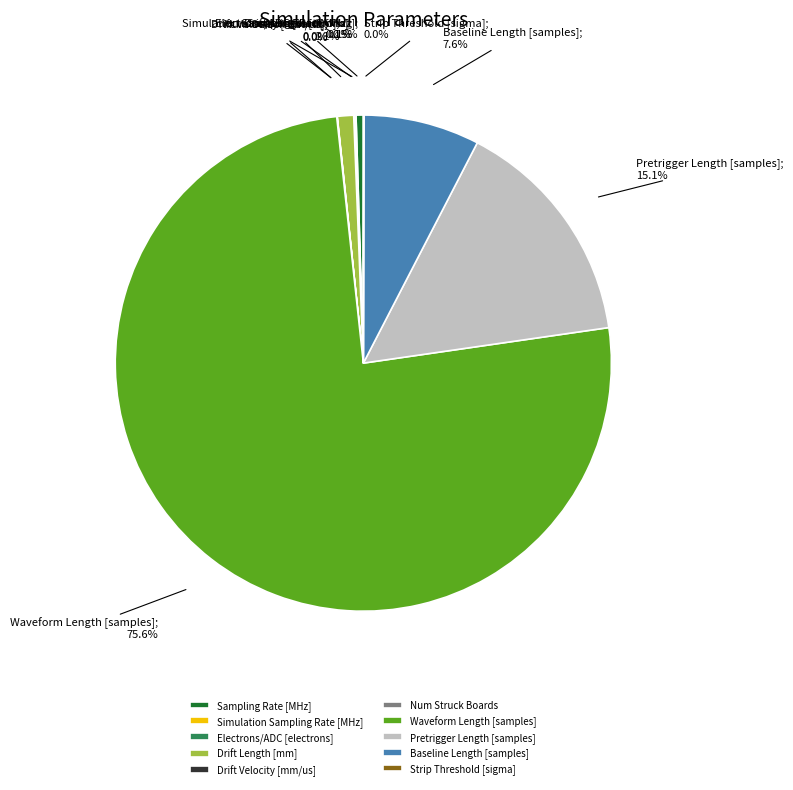

What is the largest slice in the pie chart?

Waveform Length [samples]